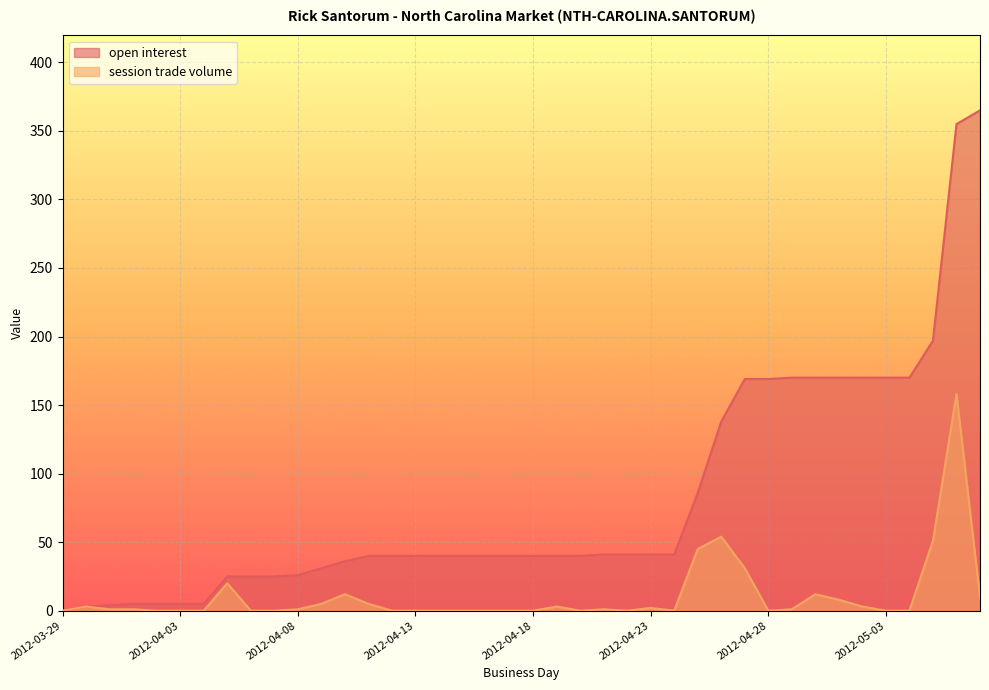

Where is open interest nearest to the value 182?

2012-04-29